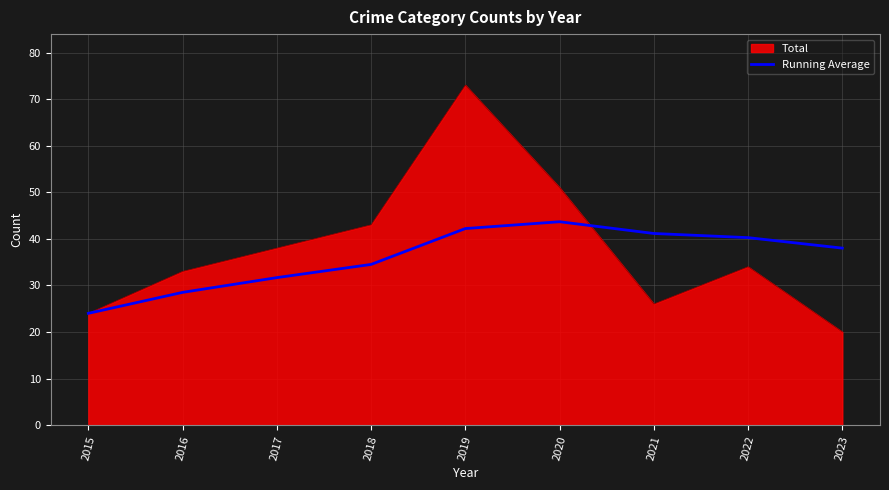

Rank the series by their maximum value, from lowest to highest.

Running Average, Total